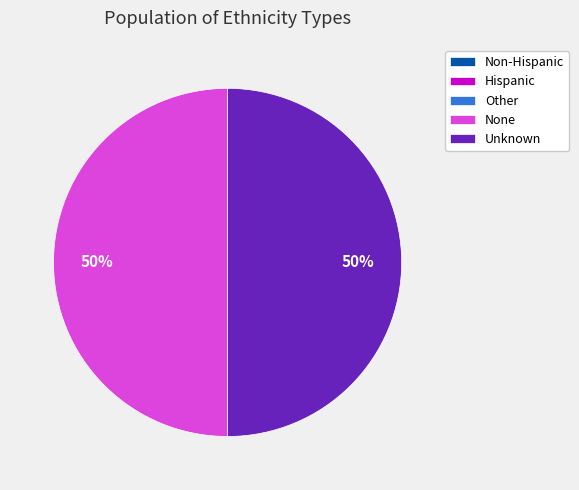

What is the ratio of the value at None to the value at Unknown?

1.0